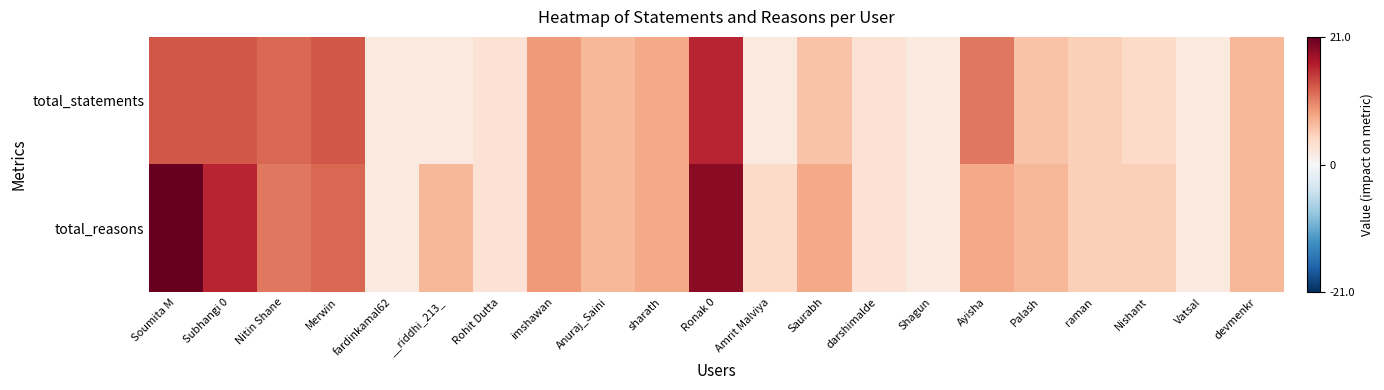

Reading right to left, what are all the values shown in this chart?

total_statements: devmenkr=7	Vatsal=2	Nishant=4	raman=5	Palash=6	Ayisha=11	Shagun=2	darshimalde=3	Saurabh=6	Amrit Malviya=2	Ronak 0=16	sharath=8	Anuraj_Saini=7	imshawan=9	Rohit Dutta=3	__riddhi_213_=2	fardinkamal62=2	Merwin=13	Nitin Shane=12	Subhangi 0=13	Soumita M=13
total_reasons: devmenkr=7	Vatsal=2	Nishant=5	raman=5	Palash=7	Ayisha=8	Shagun=2	darshimalde=3	Saurabh=8	Amrit Malviya=4	Ronak 0=19	sharath=8	Anuraj_Saini=7	imshawan=9	Rohit Dutta=3	__riddhi_213_=7	fardinkamal62=2	Merwin=12	Nitin Shane=11	Subhangi 0=16	Soumita M=21